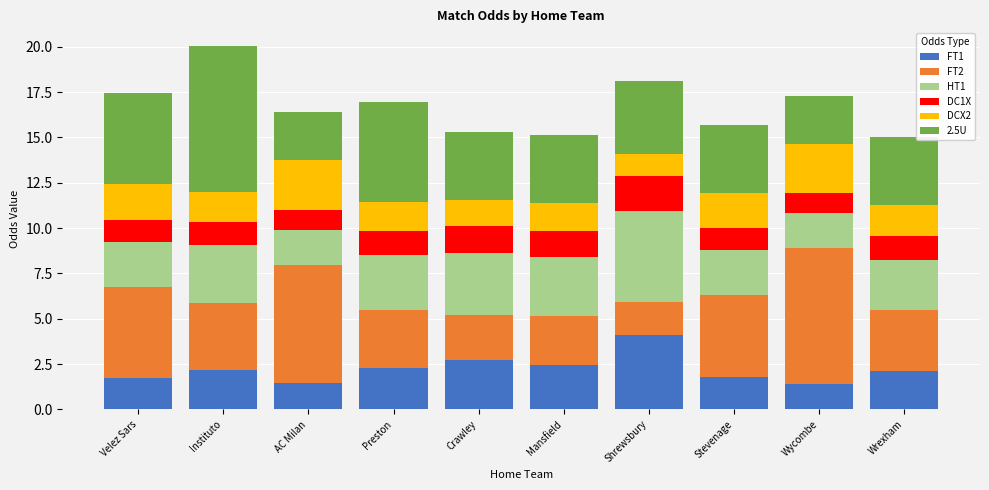

Which category has the highest value in the FT1 series?

Shrewsbury